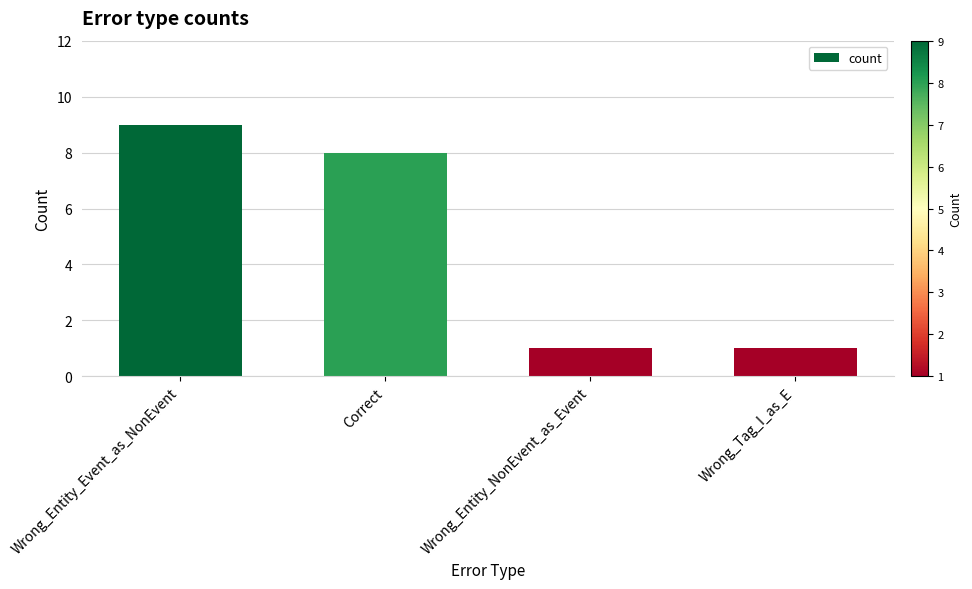

What is the difference between the second highest and second lowest values?

7